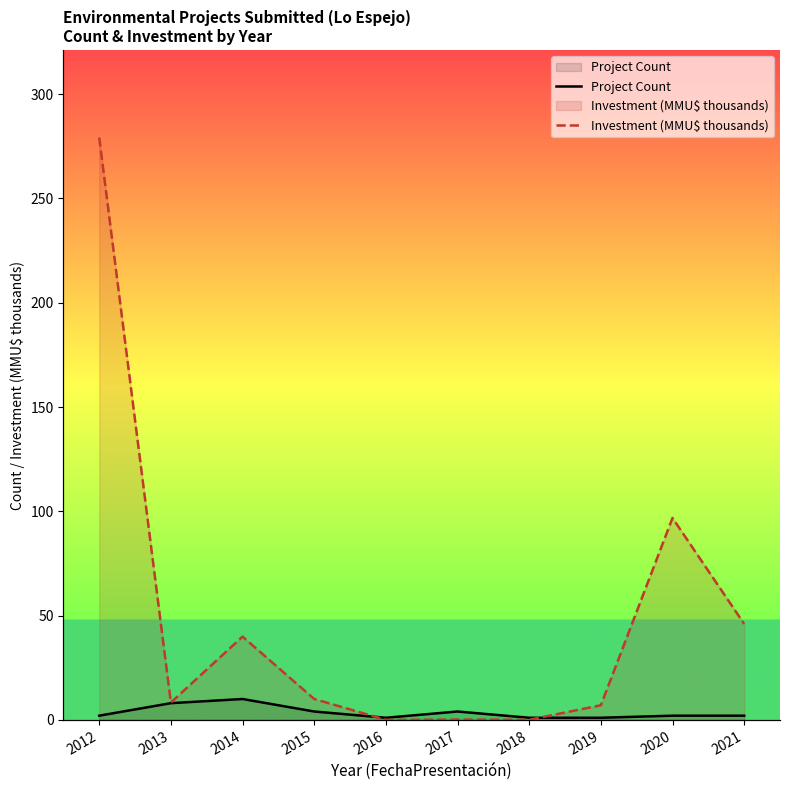

What is the average value of the Project Count series?

3.5